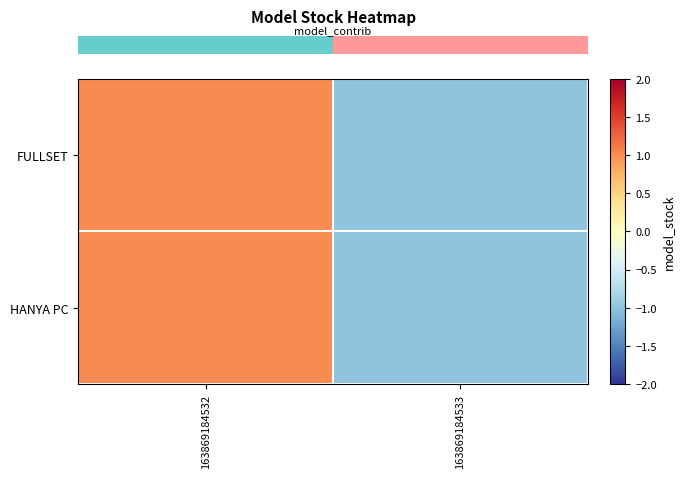

Count the number of data series in this chart.

2